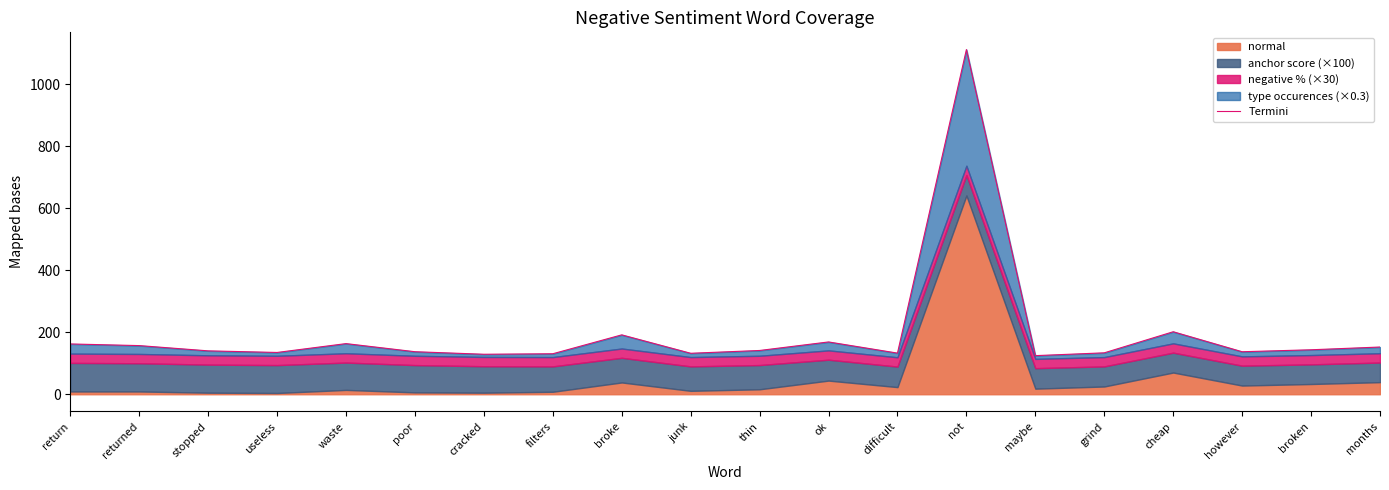

Which label corresponds to the largest value in the chart?

not